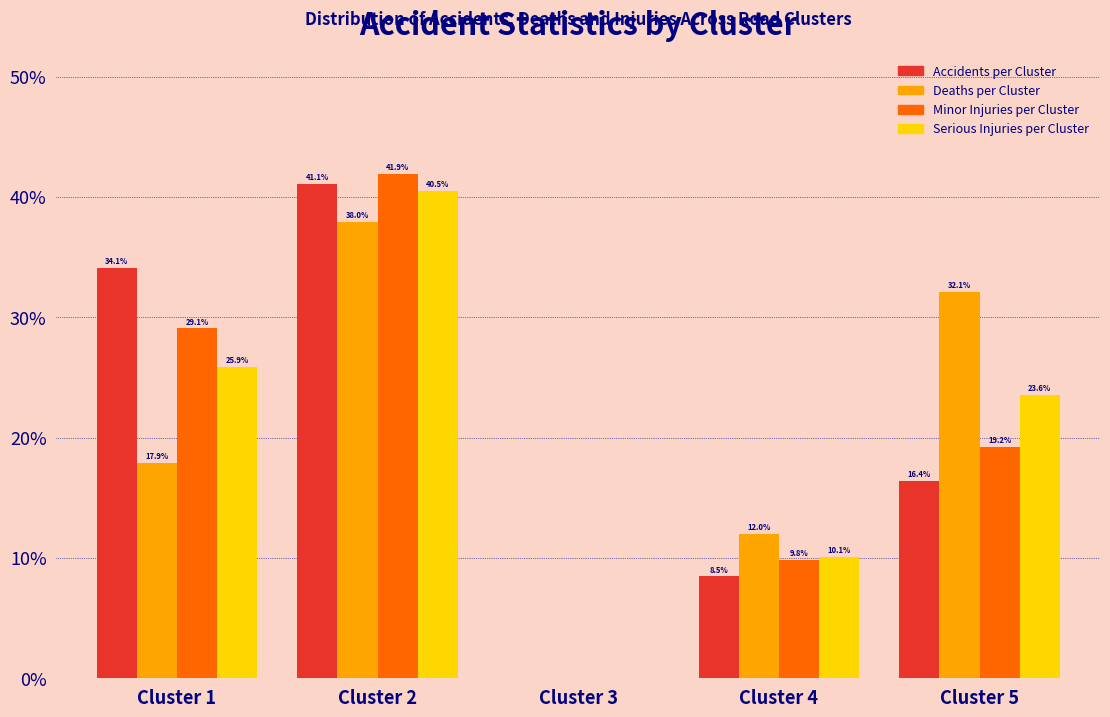

Where is Deaths per Cluster nearest to the value 19?

Cluster 1